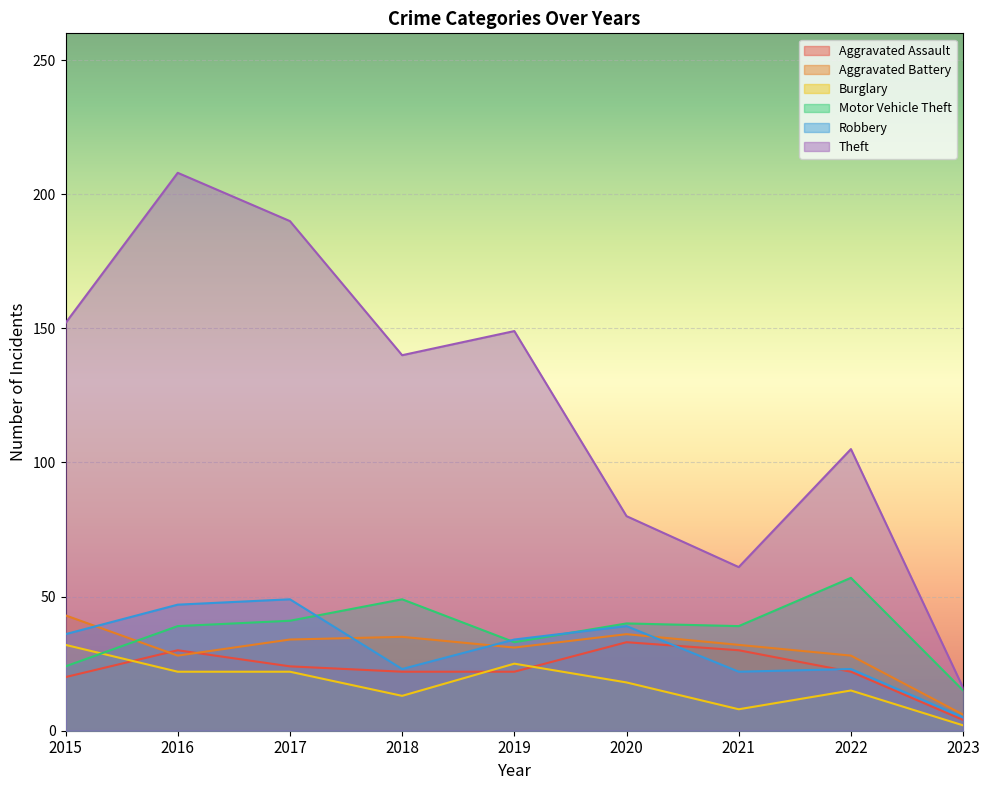

Count the number of categories in the chart.

9